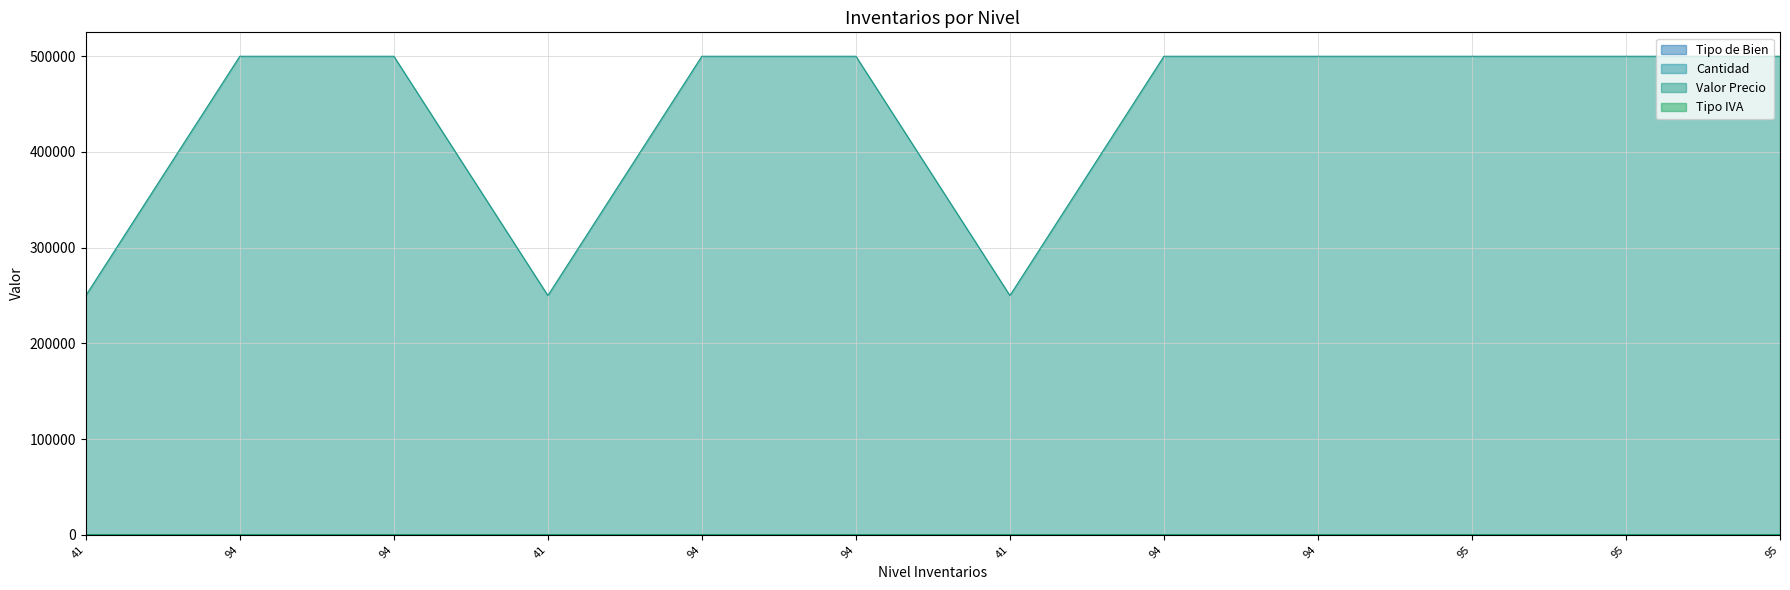

How many intersections are there between Cantidad and Tipo IVA?

6